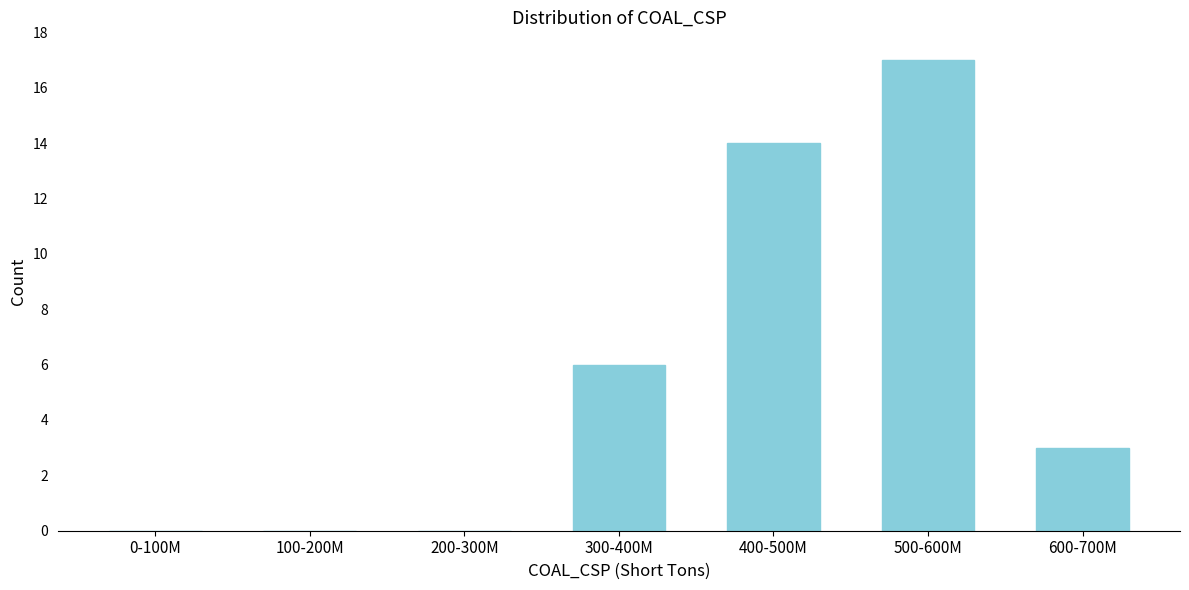

Reading left to right, list all the values displayed in this chart.

0-100M=0	100-200M=0	200-300M=0	300-400M=6	400-500M=14	500-600M=17	600-700M=3